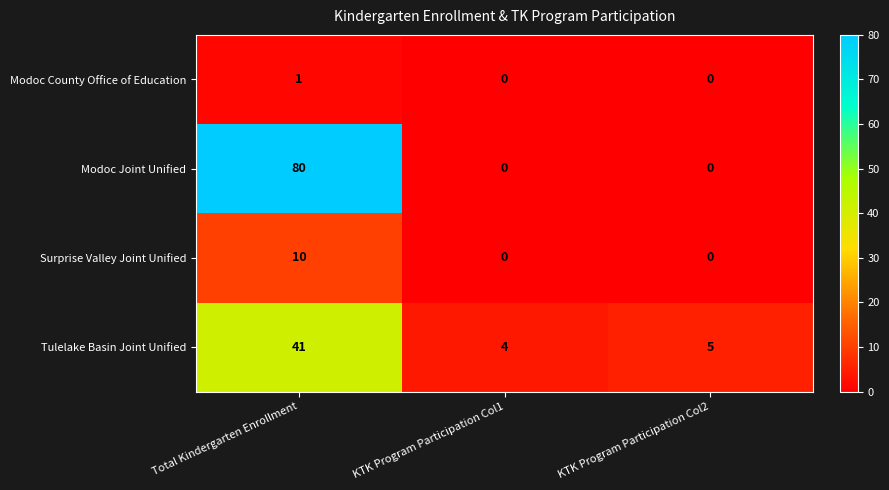

What is the average value of the Tulelake Basin Joint Unified series?

17